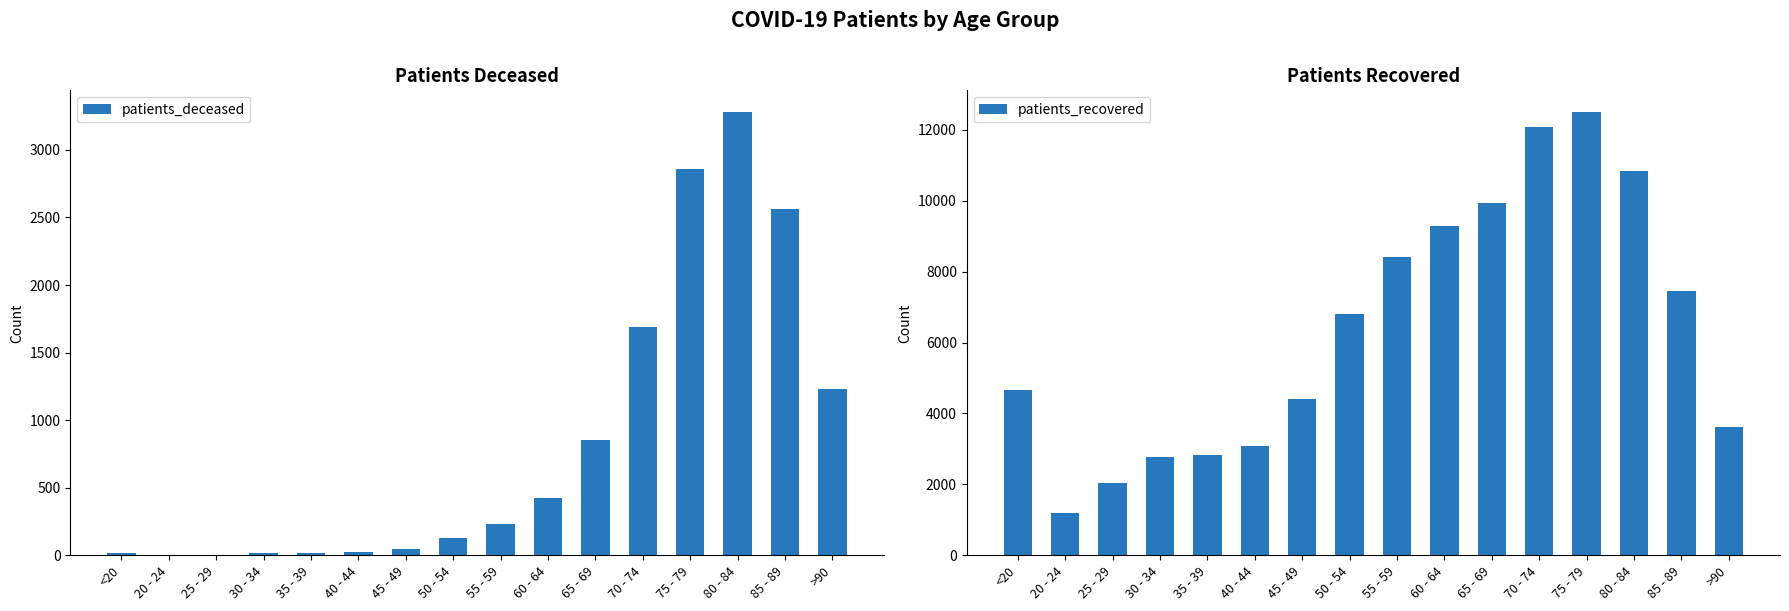

The value of patients_recovered at 20 - 24 is 2120. True or false?

False